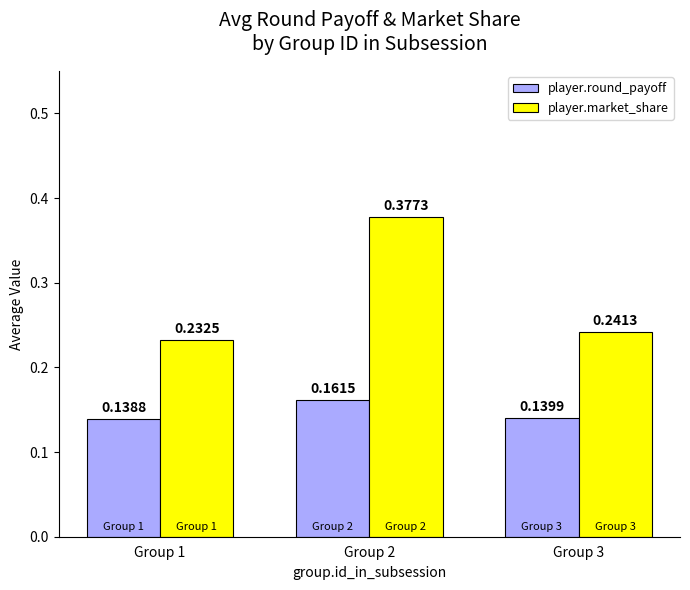

What is the sum of the player.market_share values at Group 3 and Group 2?

0.6